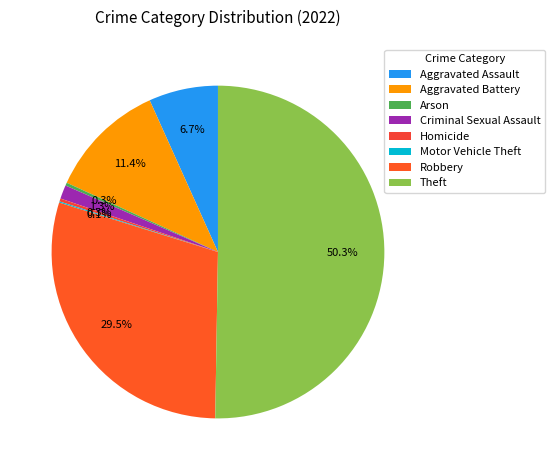

What percentage is NOT represented by Aggravated Battery?

88.6%